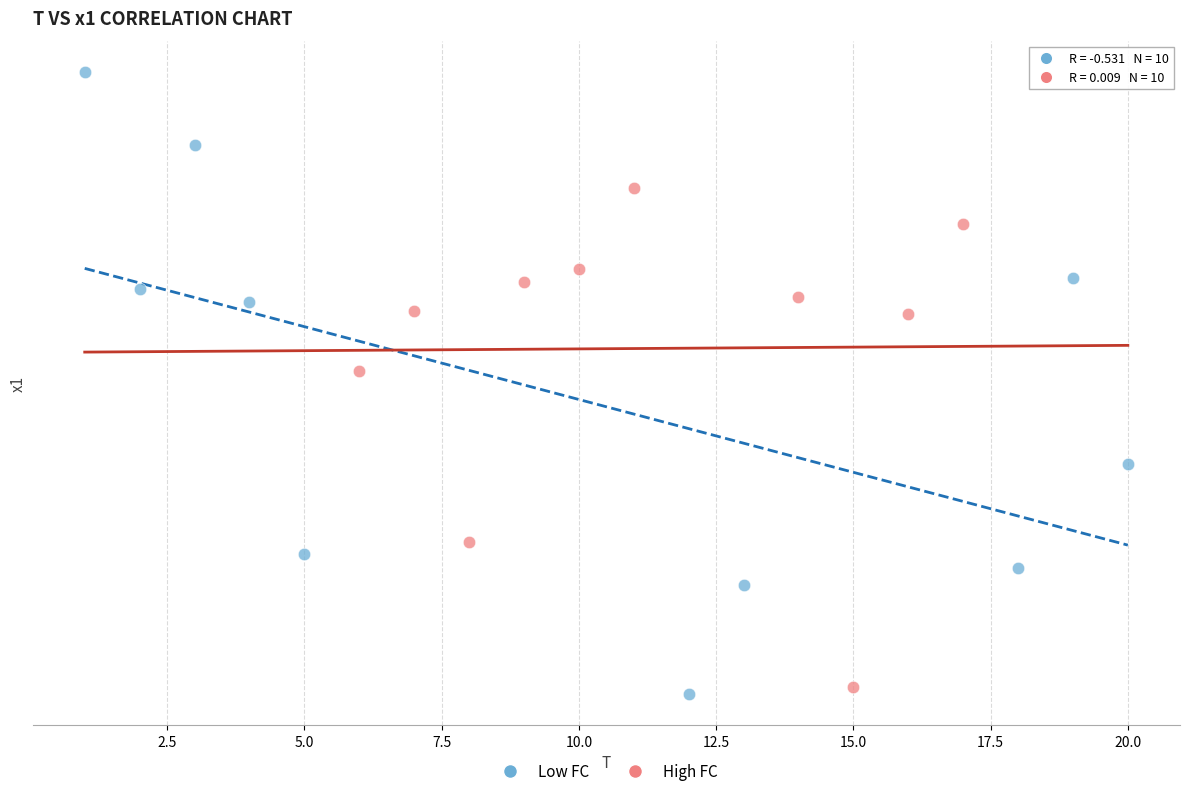

What are all the series names shown in the legend?

Low FC, High FC